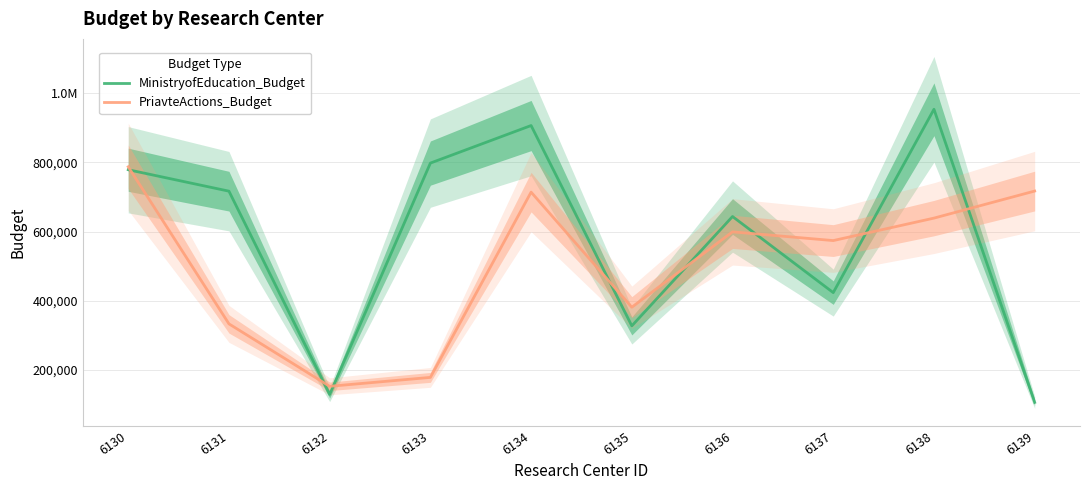

What is the spread (max minus min) of values at 6130?

8526.0